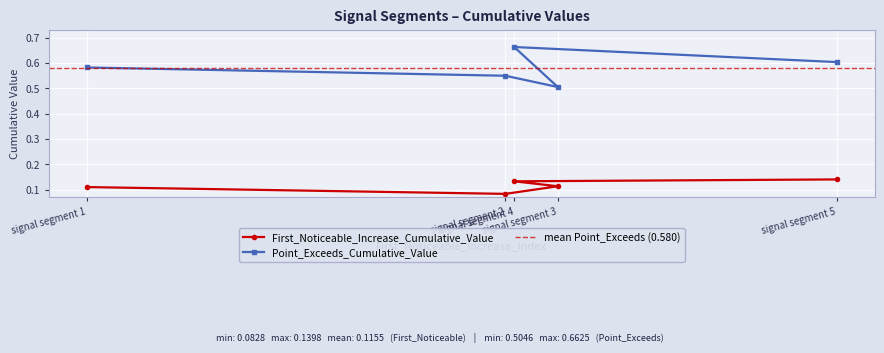

List the series in order of their peak value, highest first.

Point_Exceeds_Cumulative_Value, First_Noticeable_Increase_Cumulative_Value